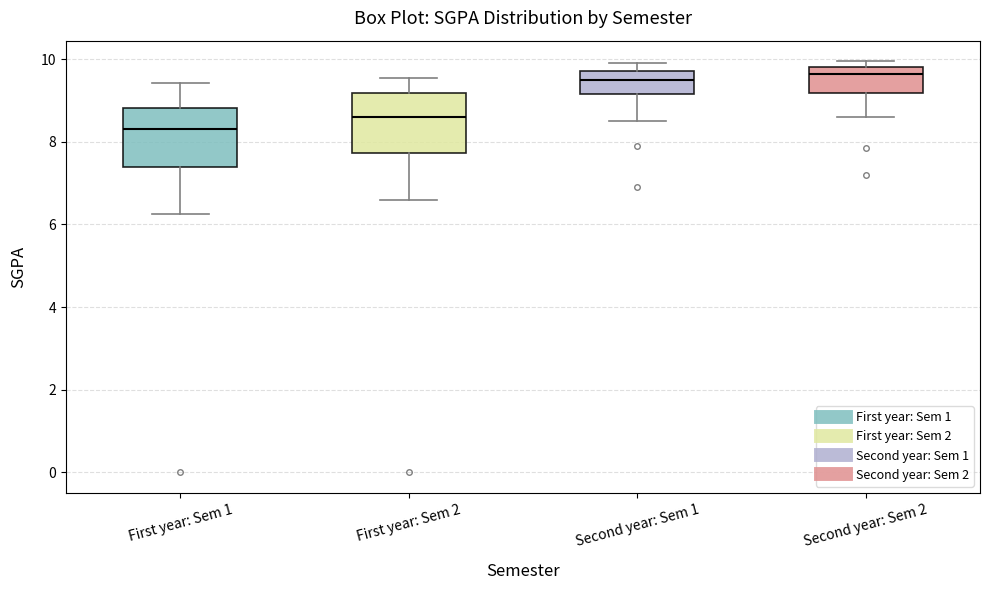

Which box has the lowest median line?

First year: Sem 1